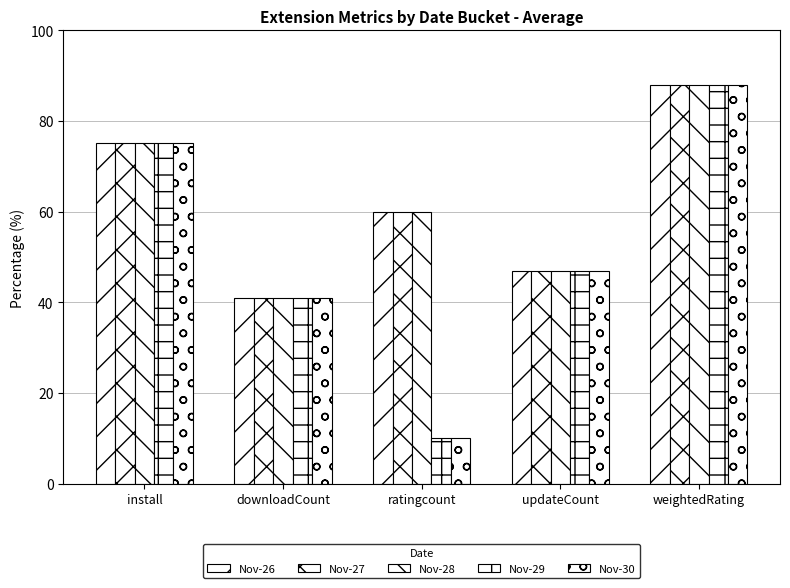

What is the smallest value displayed?

10.0